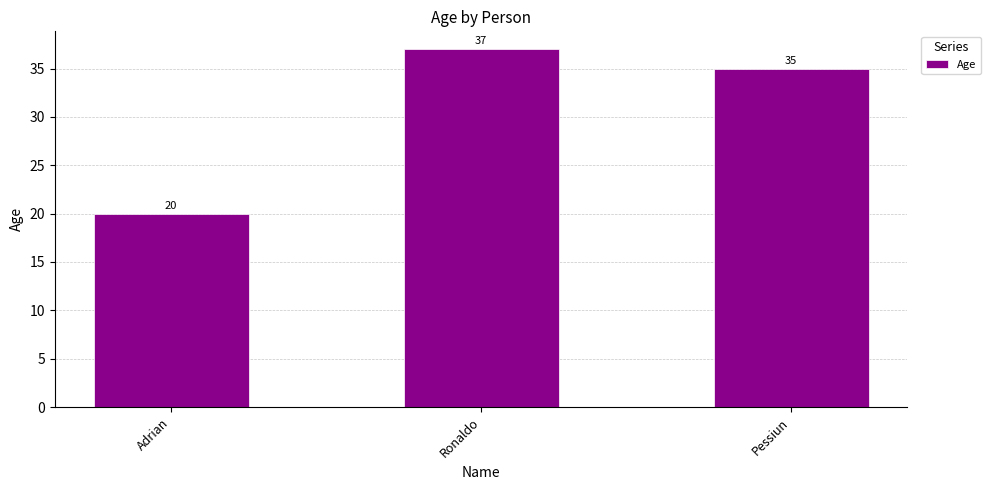

List the labels in order of value, smallest first.

Adrian, Pessiun, Ronaldo